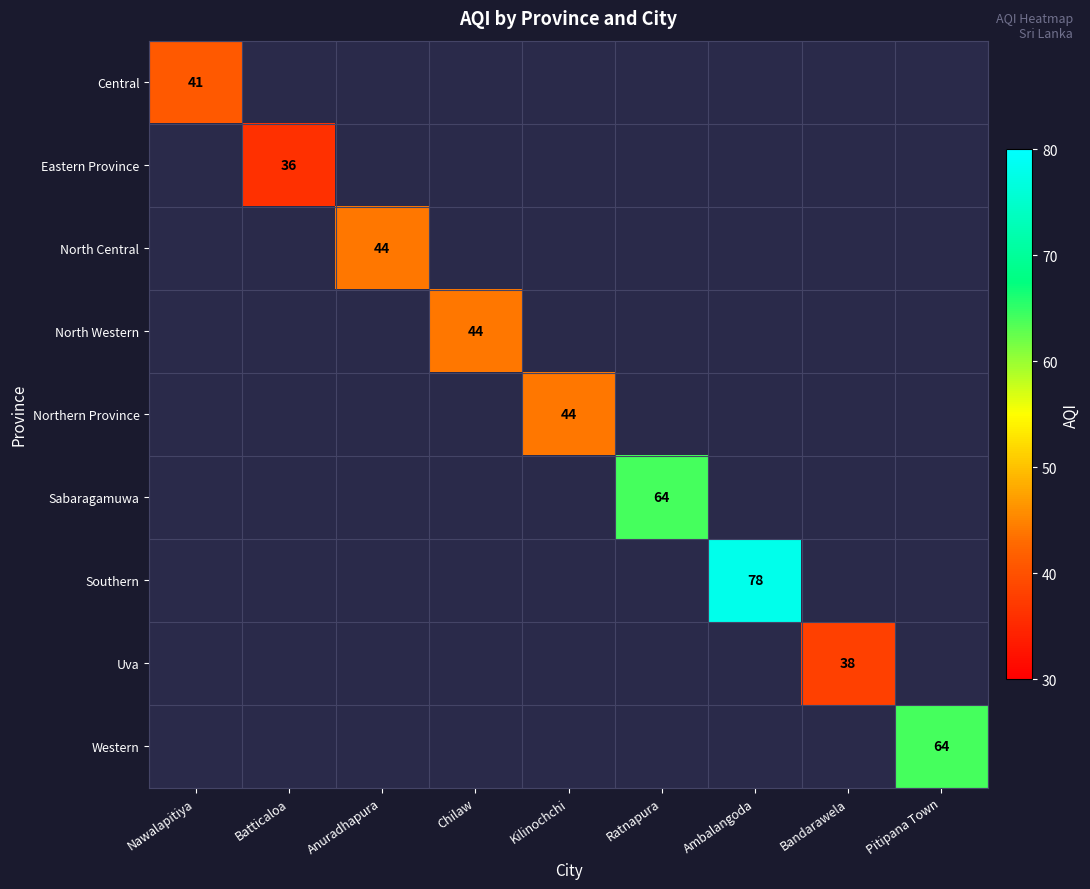

Is it true that Uva equals 38 at Bandarawela?

True